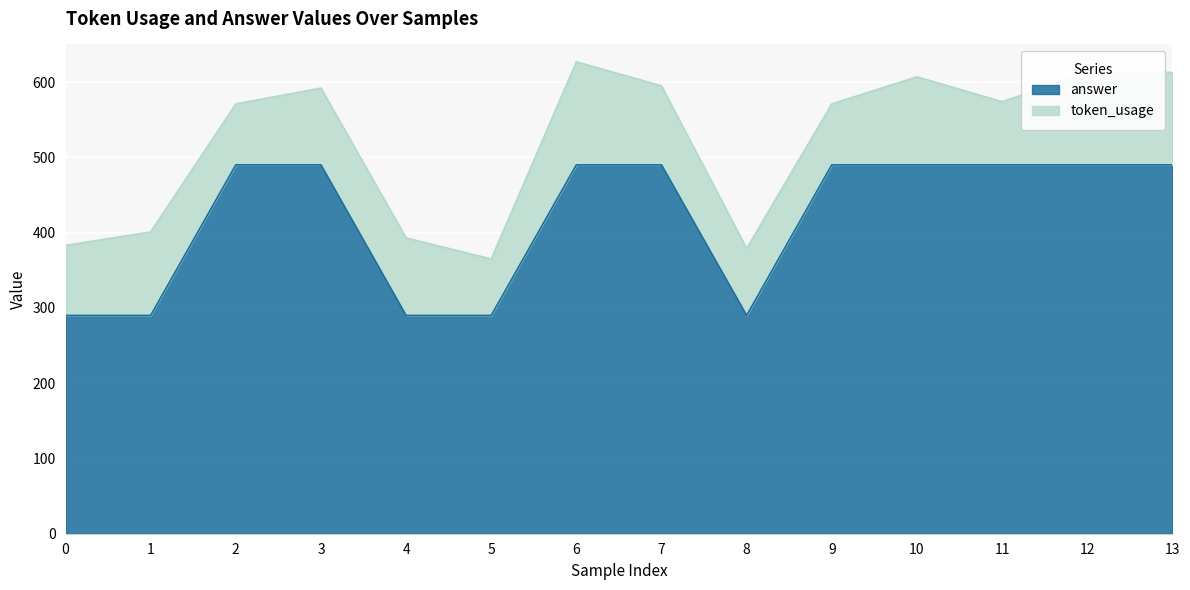

Where is the first local minimum?

8